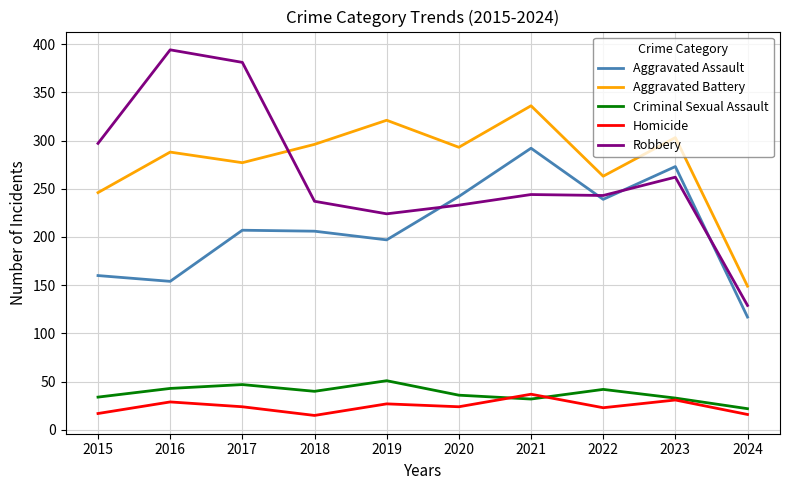

Is it true that Robbery equals 381 at 2017?

True